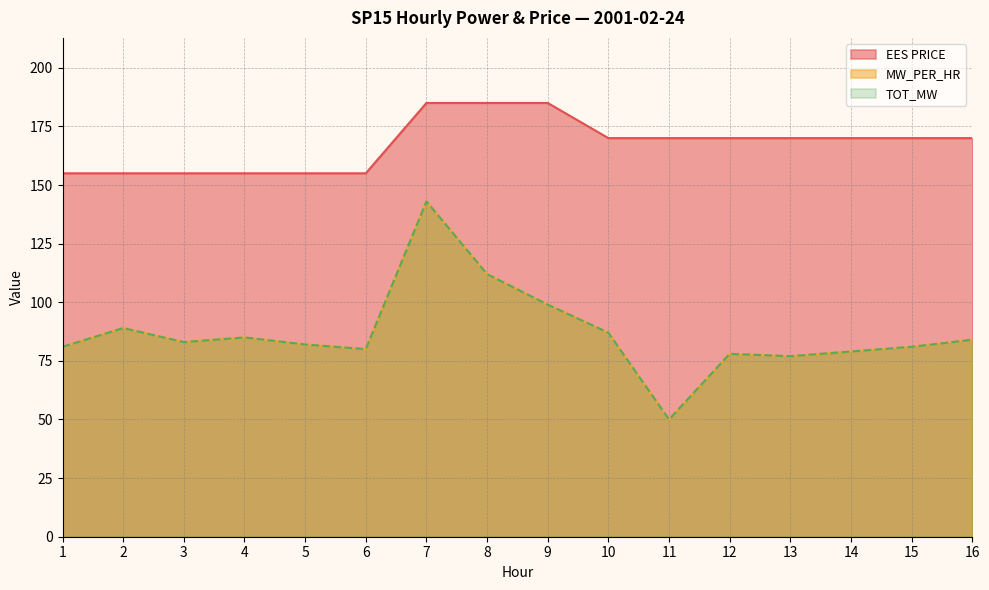

Reading left to right, extract all data points from this chart.

MW_PER_HR: 1=81	2=89	3=83	4=85	5=82	6=80	7=143	8=112	9=99	10=87	11=50	12=78	13=77	14=79	15=81	16=84
TOT_MW: 1=81	2=89	3=83	4=85	5=82	6=80	7=143	8=112	9=99	10=87	11=50	12=78	13=77	14=79	15=81	16=84
EES PRICE: 1=155	2=155	3=155	4=155	5=155	6=155	7=185	8=185	9=185	10=170	11=170	12=170	13=170	14=170	15=170	16=170